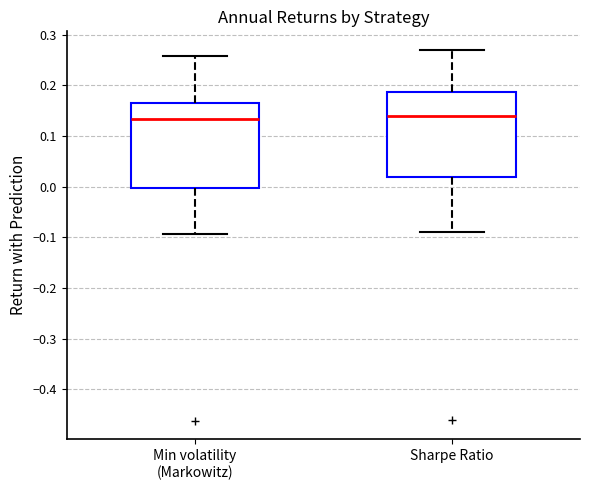

Reading left to right, transcribe this box plot: for each box, give where its median line is, the range the box spans, and where its two whiskers end, as read against the y-axis. The values are not printed on the chart, so give them approximately, as read against the axis.

Min volatility (Markowitz): median 0.13, box 0.00 to 0.17, whiskers -0.09 to 0.26
Sharpe Ratio: median 0.14, box 0.02 to 0.19, whiskers -0.09 to 0.27